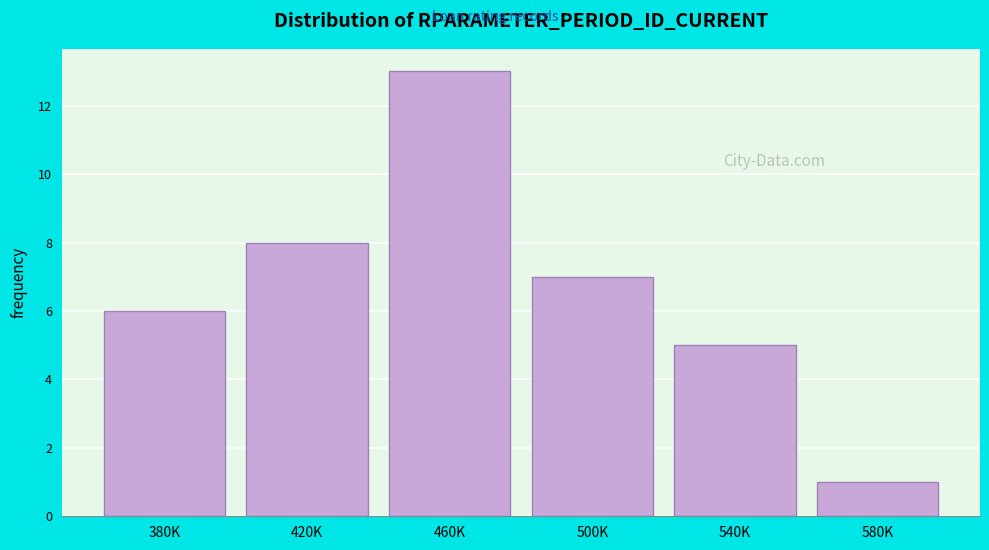

Reading right to left, list all the values displayed in this chart.

580K=1	540K=5	500K=7	460K=13	420K=8	380K=6